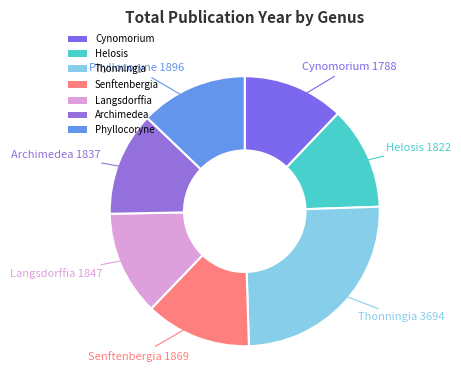

The Senftenbergia slice represents 21% of the pie. True or false?

False